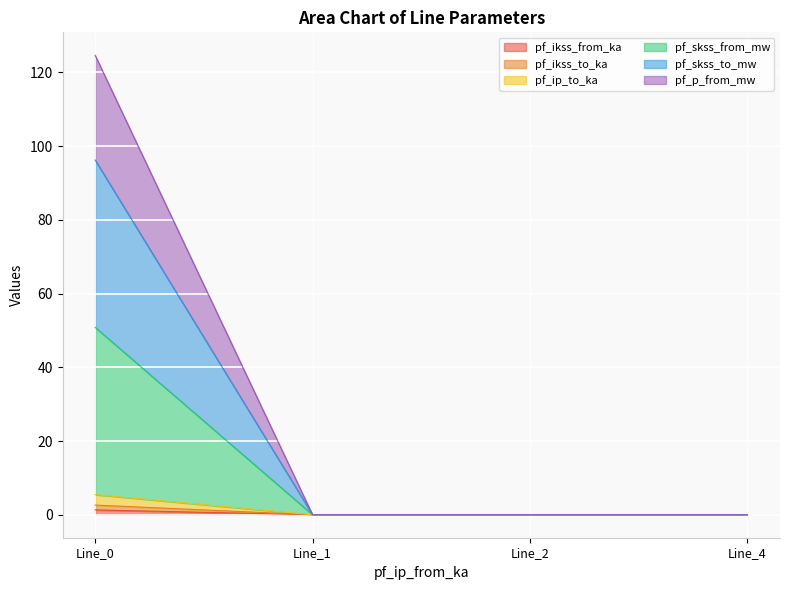

True or false: pf_skss_to_mw has a value of 4.0 at Line_0.

False